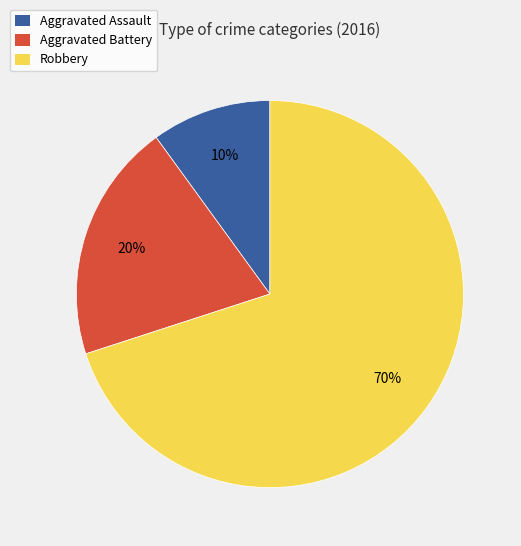

Approximately how many times larger is the value at Robbery compared to Aggravated Battery?

3.5